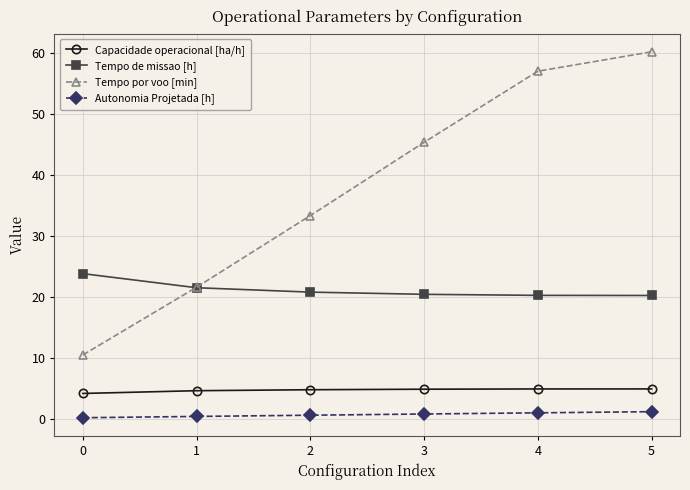

What is the maximum value for Autonomia Projetada [h]?

1.2